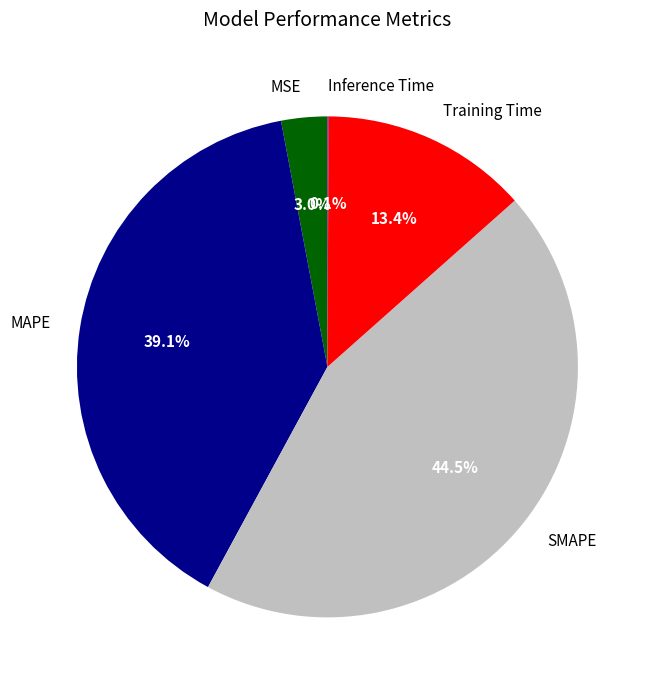

To the nearest percent, what portion does MSE represent?

3%